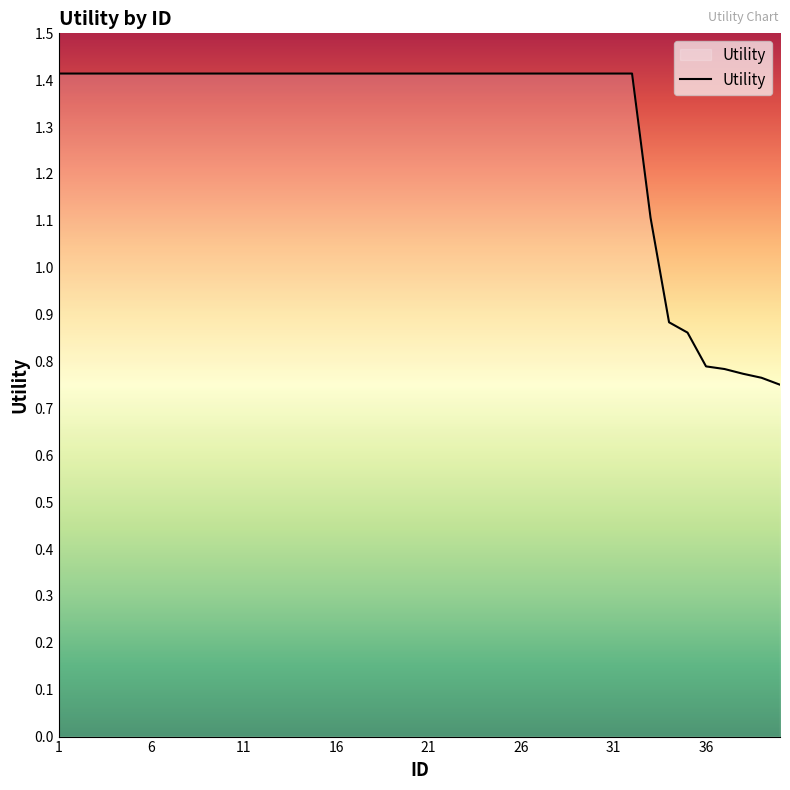

What is the maximum value shown in the chart?

1.4